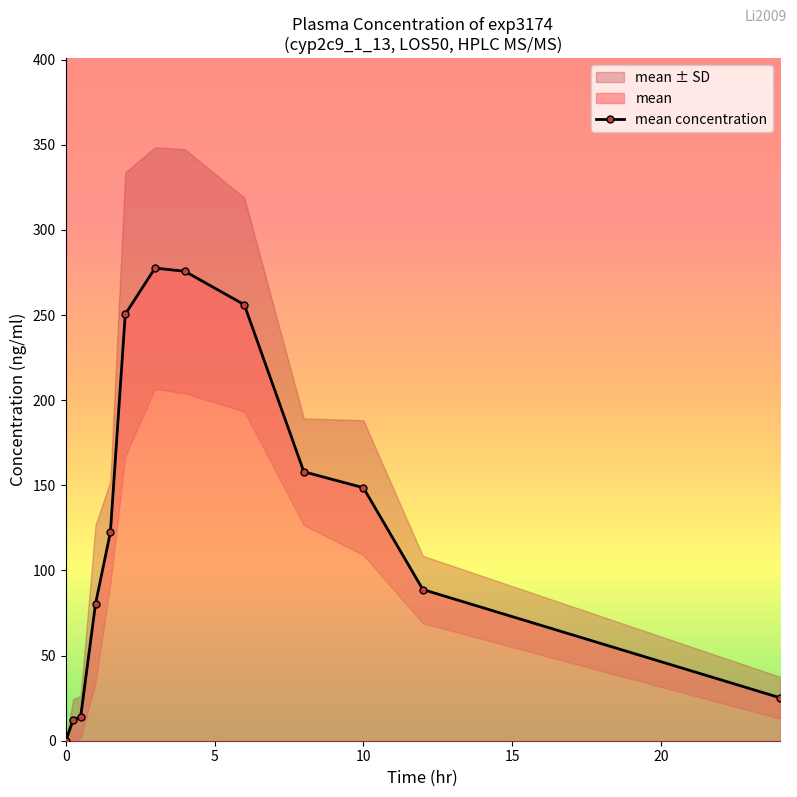

Reading left to right, list all the values displayed in this chart.

0.0	12.1	14.0	80.4	122.4	250.5	277.6	275.7	256.1	157.9	148.6	88.8	25.2